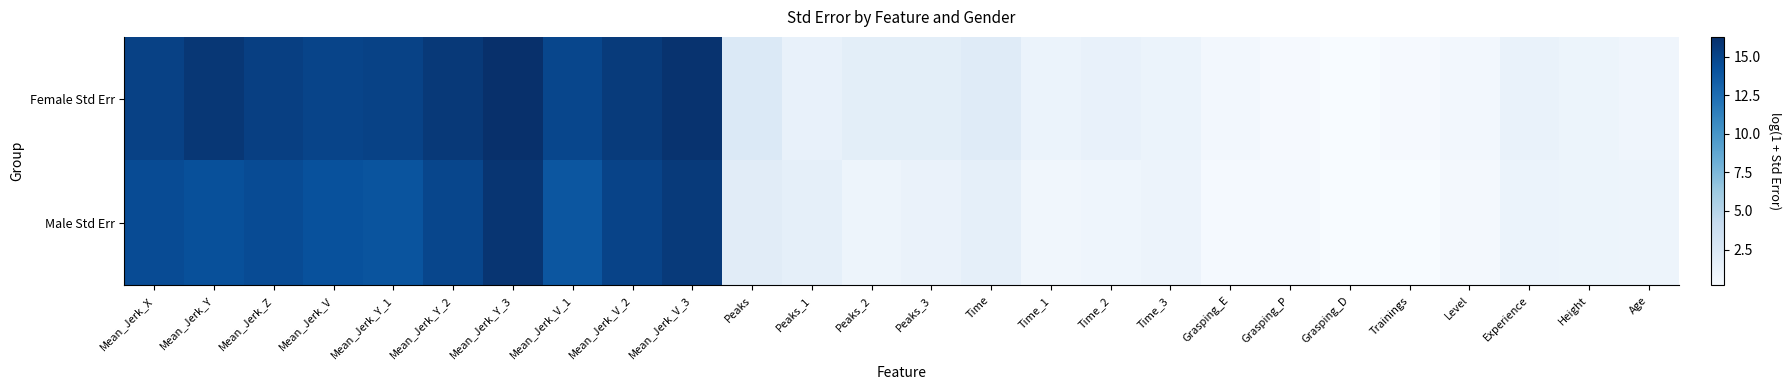

Reading left to right, transcribe all the data shown in this chart.

Female Std Err: Mean_Jerk_X=15.2	Mean_Jerk_Y=15.8	Mean_Jerk_Z=15.3	Mean_Jerk_V=15.0	Mean_Jerk_Y_1=15.1	Mean_Jerk_Y_2=15.7	Mean_Jerk_Y_3=16.3	Mean_Jerk_V_1=14.9	Mean_Jerk_V_2=15.5	Mean_Jerk_V_3=16.1	Peaks=2.4	Peaks_1=1.3	Peaks_2=1.8	Peaks_3=1.8	Time=2.1	Time_1=1.2	Time_2=1.4	Time_3=1.2	Grasping_E=0.6	Grasping_P=0.3	Grasping_D=0.2	Trainings=0.3	Level=0.6	Experience=1.3	Height=1.0	Age=0.8
Male Std Err: Mean_Jerk_X=14.5	Mean_Jerk_Y=14.3	Mean_Jerk_Z=14.5	Mean_Jerk_V=14.2	Mean_Jerk_Y_1=14.1	Mean_Jerk_Y_2=14.9	Mean_Jerk_Y_3=16.0	Mean_Jerk_V_1=13.9	Mean_Jerk_V_2=15.0	Mean_Jerk_V_3=15.6	Peaks=1.9	Peaks_1=1.6	Peaks_2=0.9	Peaks_3=1.2	Time=1.6	Time_1=0.7	Time_2=0.9	Time_3=1.1	Grasping_E=0.4	Grasping_P=0.4	Grasping_D=0.2	Trainings=0.2	Level=0.4	Experience=1.1	Height=1.0	Age=1.0